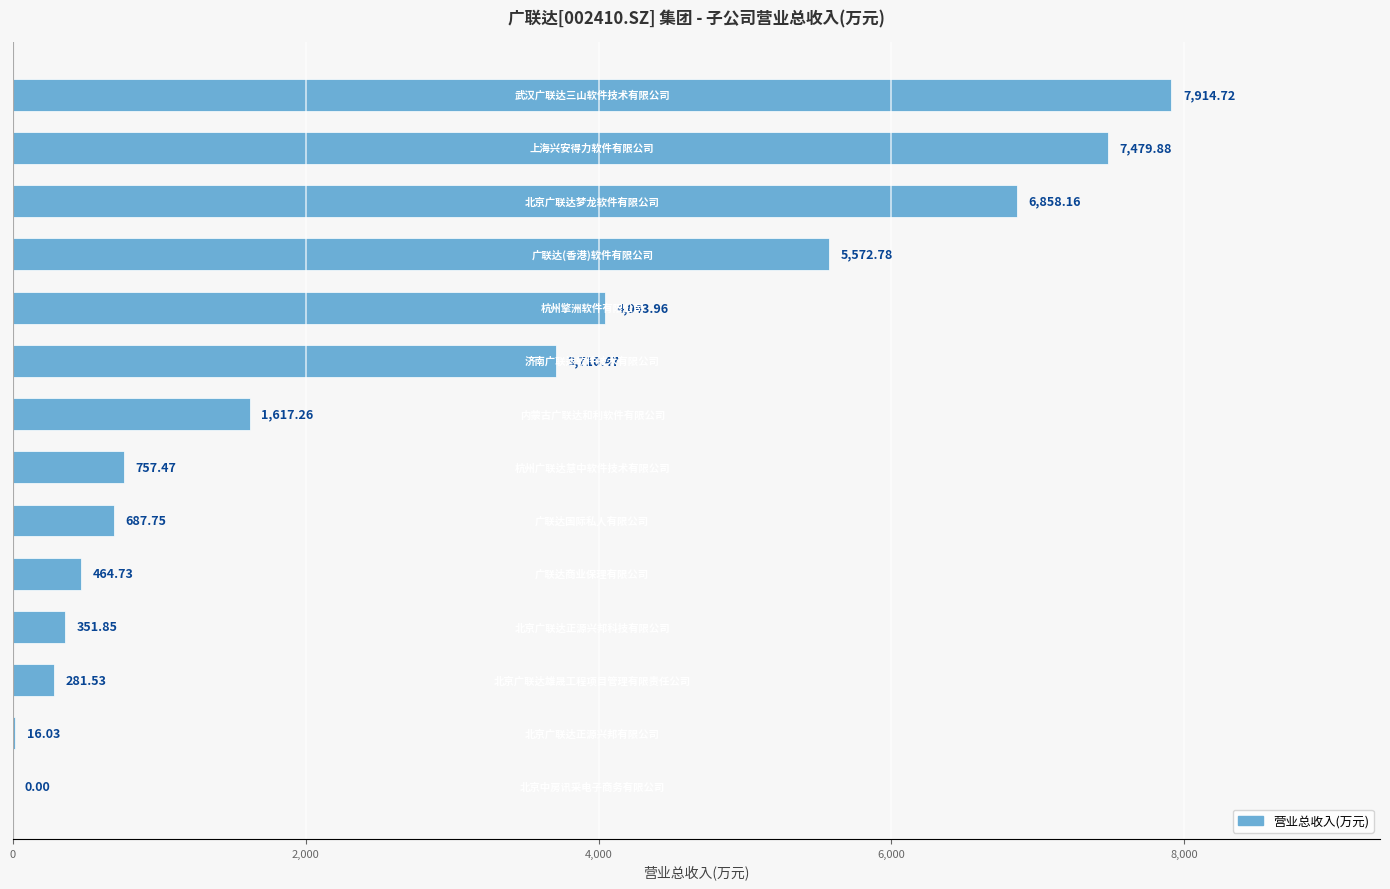

What is the sum of all values?

39756.6